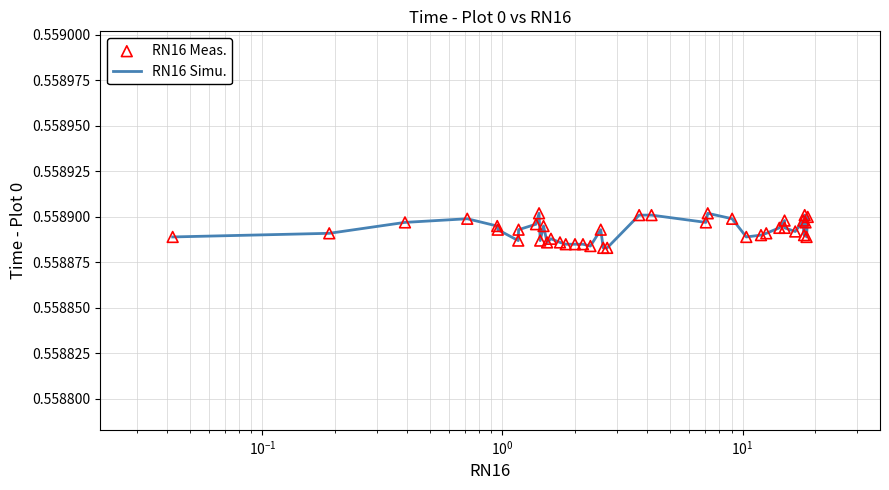

How many lines are shown in the chart?

1